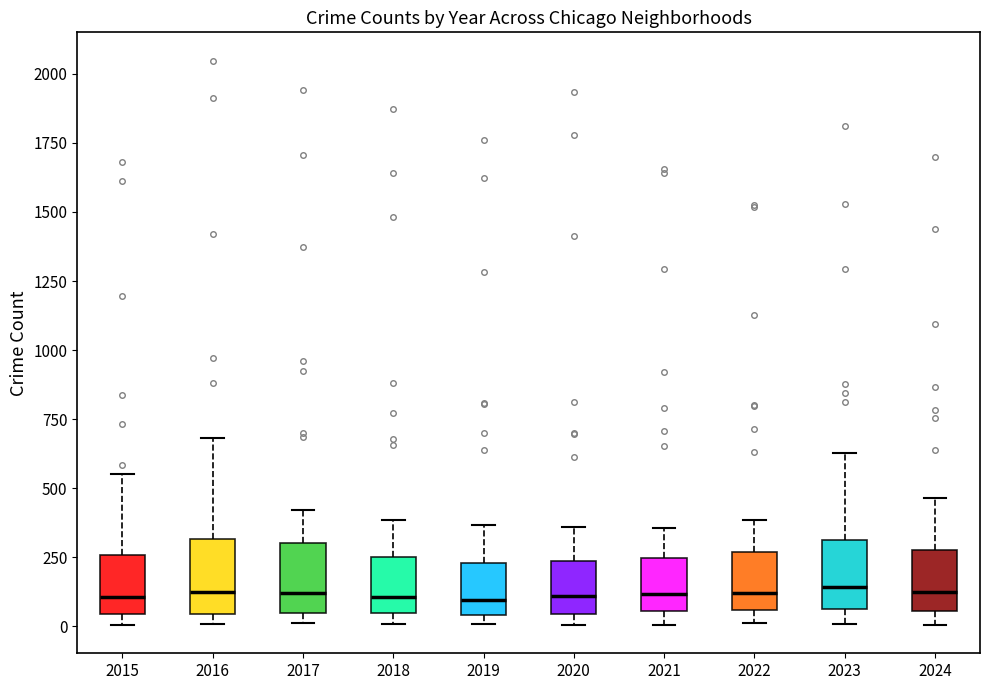

Reading left to right, read every box against the y-axis: the position of its median line, the range the box covers, and the ends of its whiskers. The values are not printed on the chart, so give them approximately, as read against the axis.

2015: median 100, box 50 to 250, whiskers 0 to 550
2016: median 100, box 50 to 300, whiskers 0 to 700
2017: median 100, box 50 to 300, whiskers 0 to 400
2018: median 100, box 50 to 250, whiskers 0 to 400
2019: median 100, box 50 to 250, whiskers 0 to 350
2020: median 100, box 50 to 250, whiskers 0 to 350
2021: median 100, box 50 to 250, whiskers 0 to 350
2022: median 100, box 50 to 250, whiskers 0 to 400
2023: median 150, box 50 to 300, whiskers 0 to 650
2024: median 100, box 50 to 300, whiskers 0 to 450